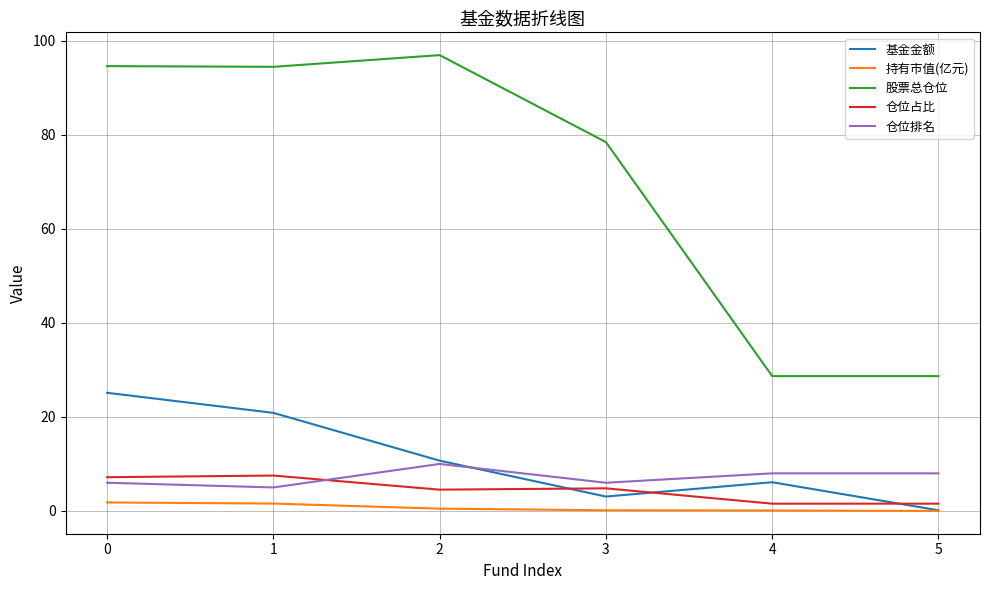

Which series ends up on top after the final intersection of 基金金额 and 仓位占比?

仓位占比